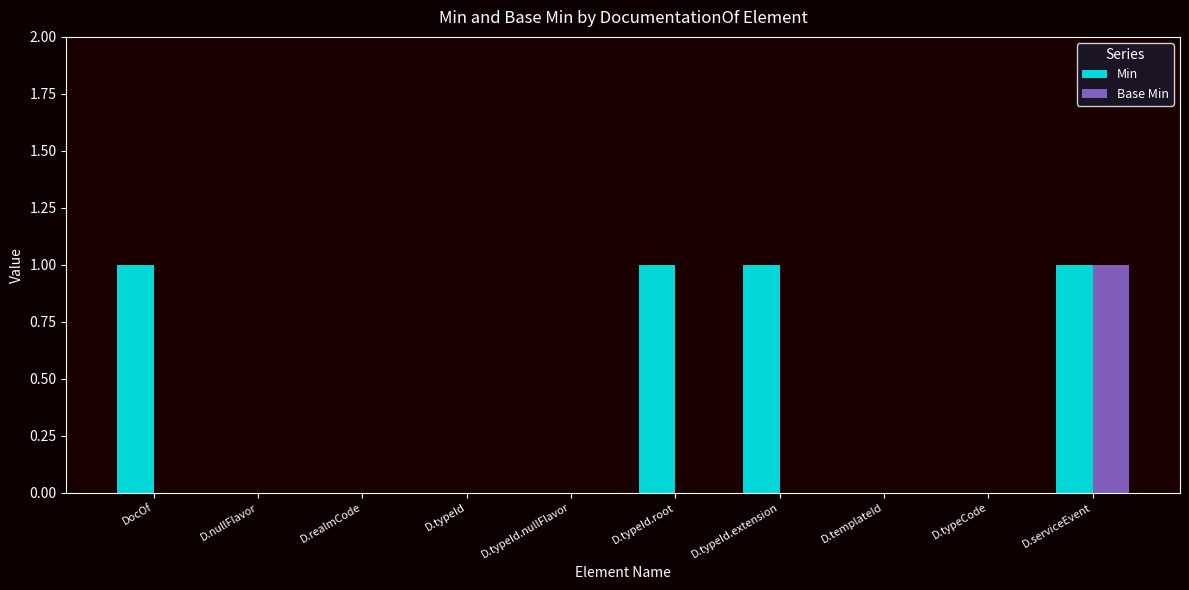

How many series are shown in this chart?

2